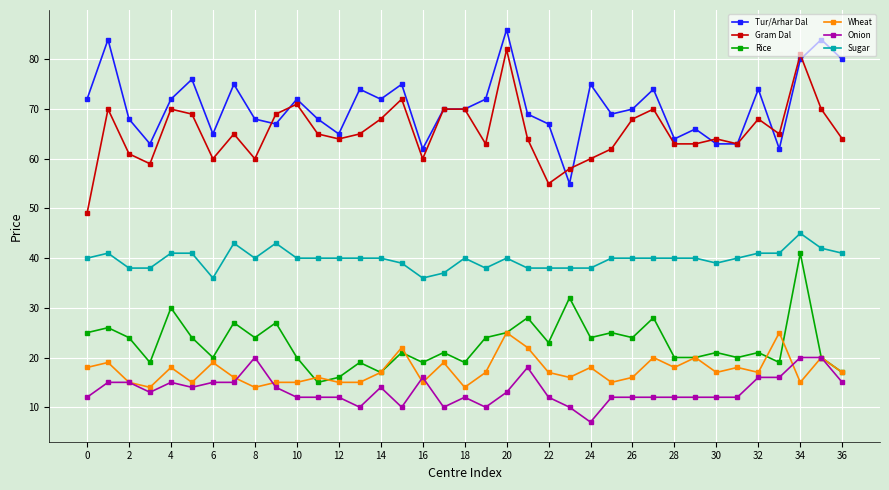

Rank the series by their maximum value, from highest to lowest.

Tur/Arhar Dal, Gram Dal, Sugar, Rice, Wheat, Onion